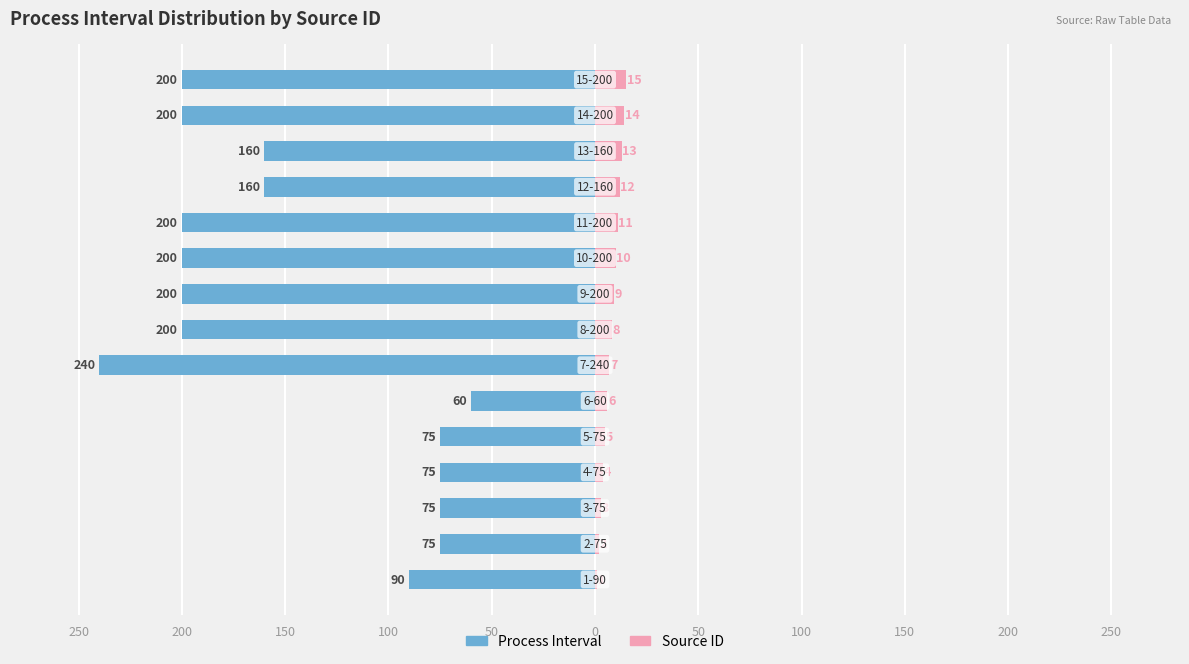

How many data points in Source ID are above 8?

7